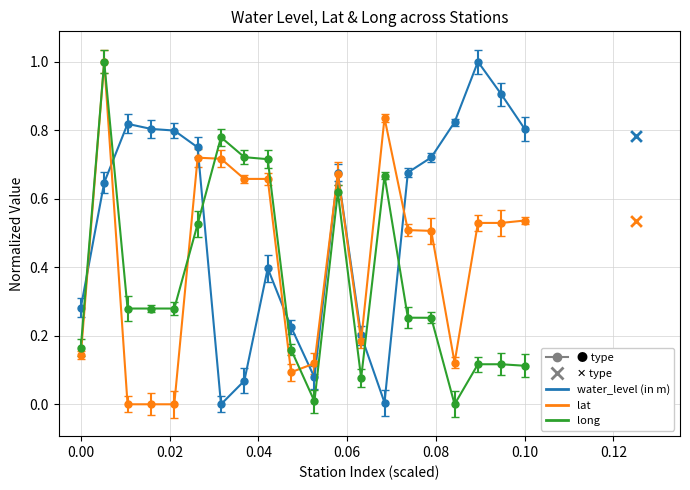

What are all the series names shown in the legend?

water_level (in m), lat, long